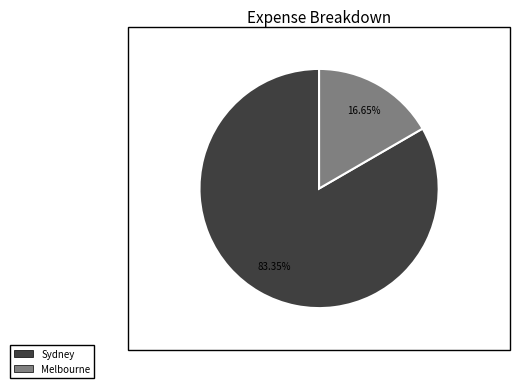

Does any single category account for the majority?

Yes